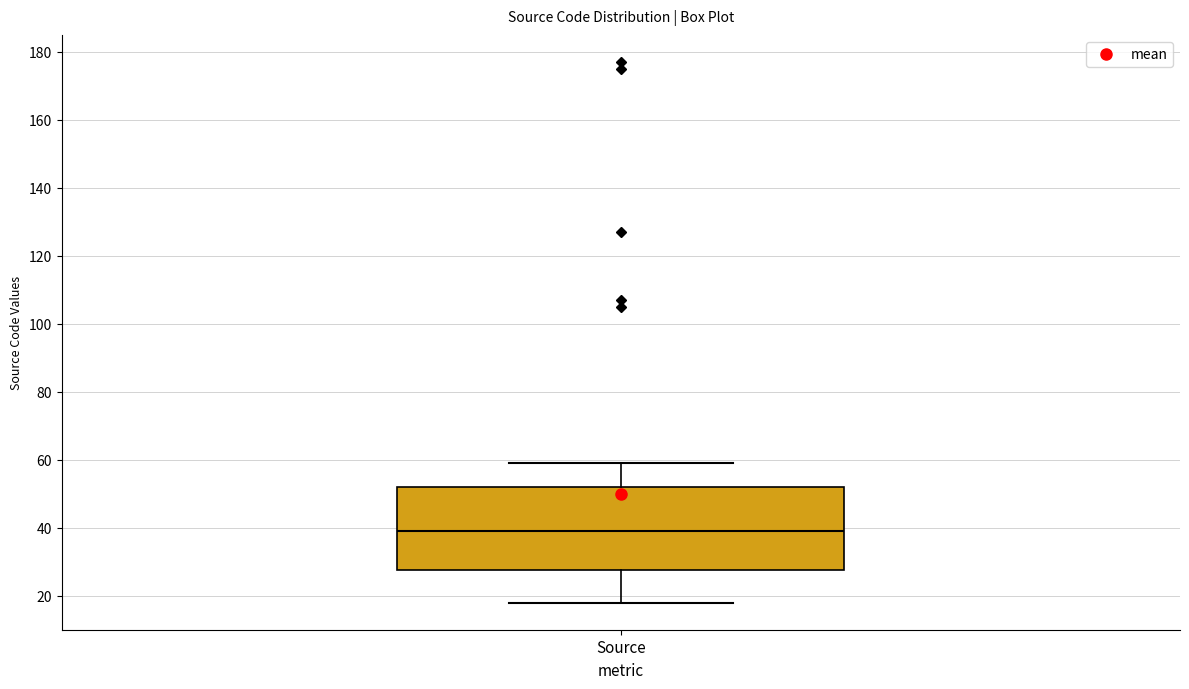

Where is the lower edge of the box for Source on the y-axis? The values are not printed on the chart, so give them approximately, as read against the axis.

28